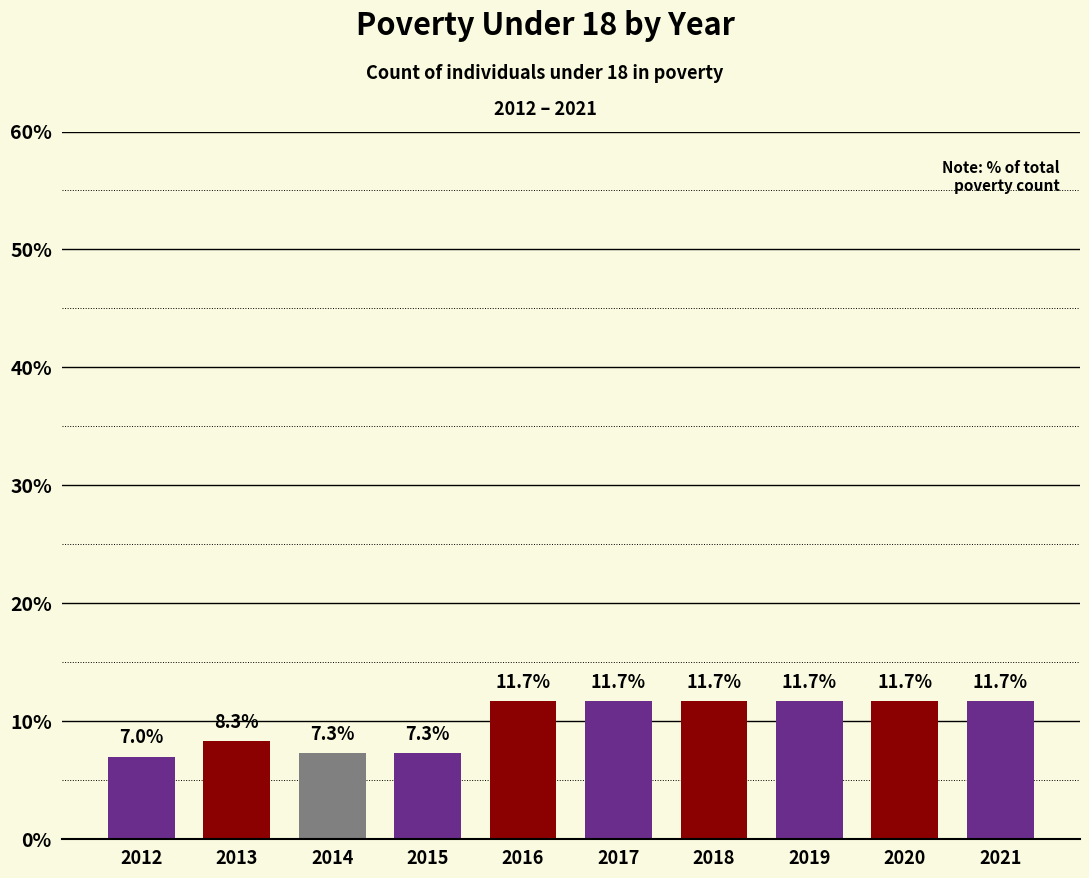

What is the value of the 3rd bar from the left?

7.3